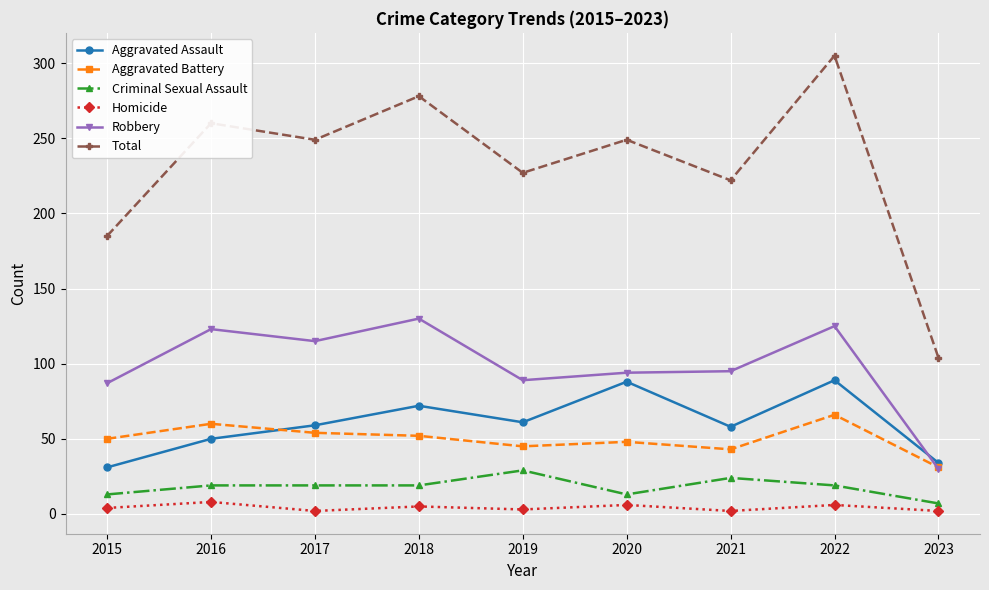

The Aggravated Assault series shows 58 at 2021. True or false?

True